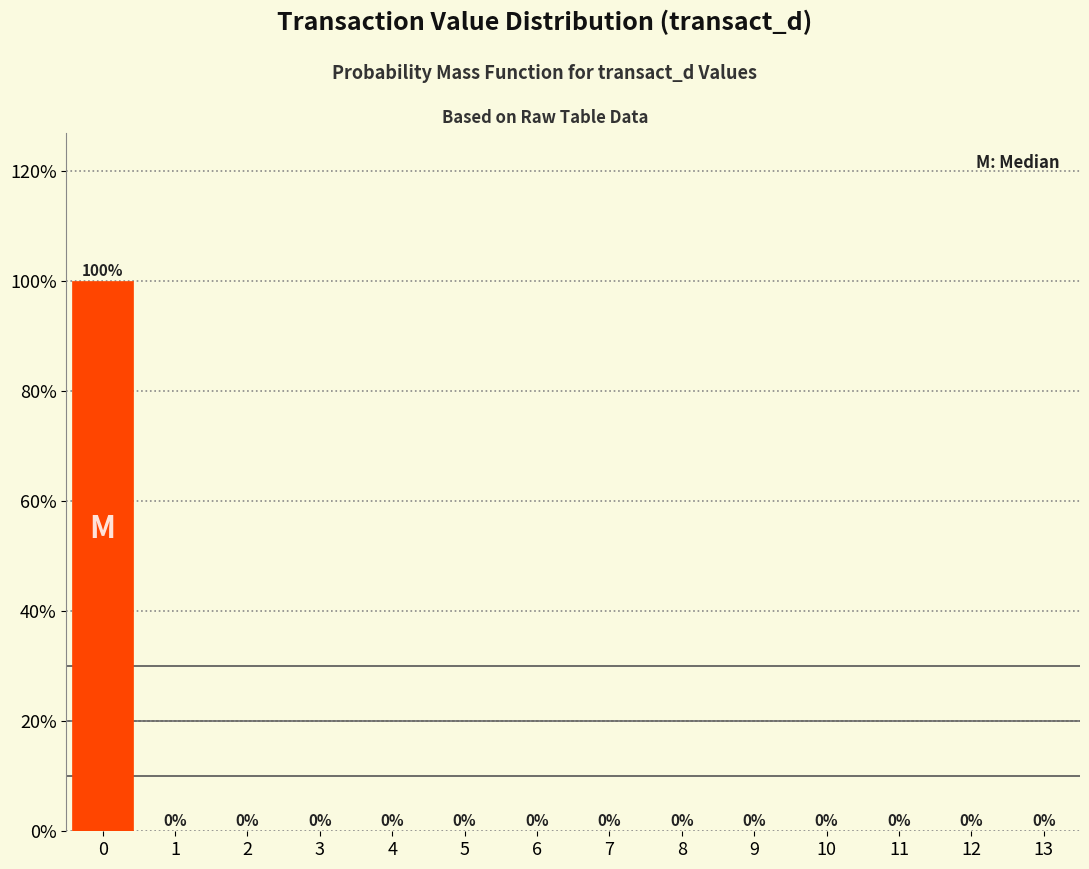

Over which range of the x-axis is the bar tallest?

-0.5 to 0.5